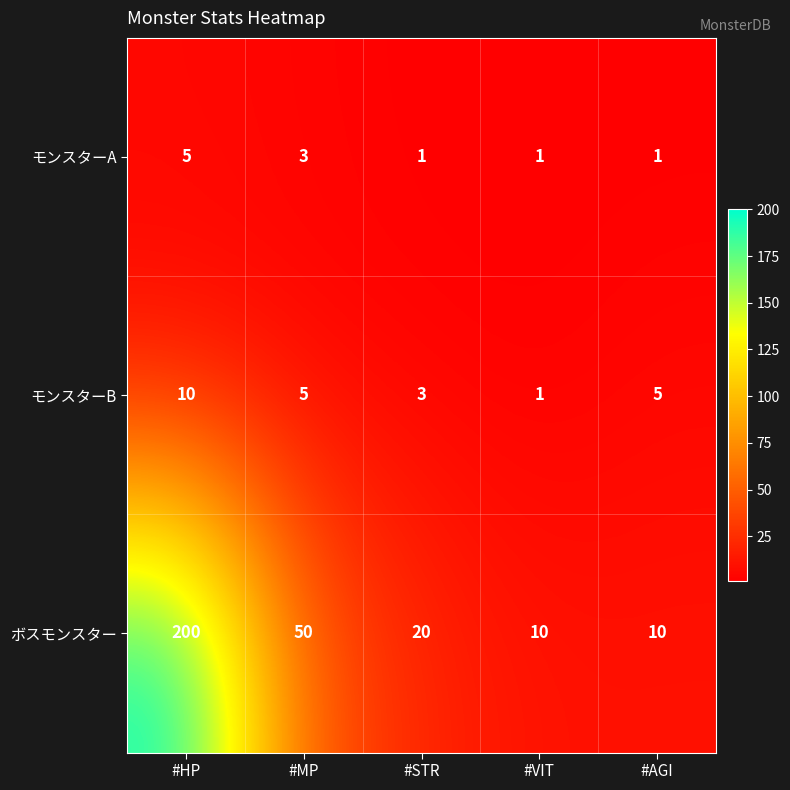

What is the difference between the highest and lowest values at #MP?

47